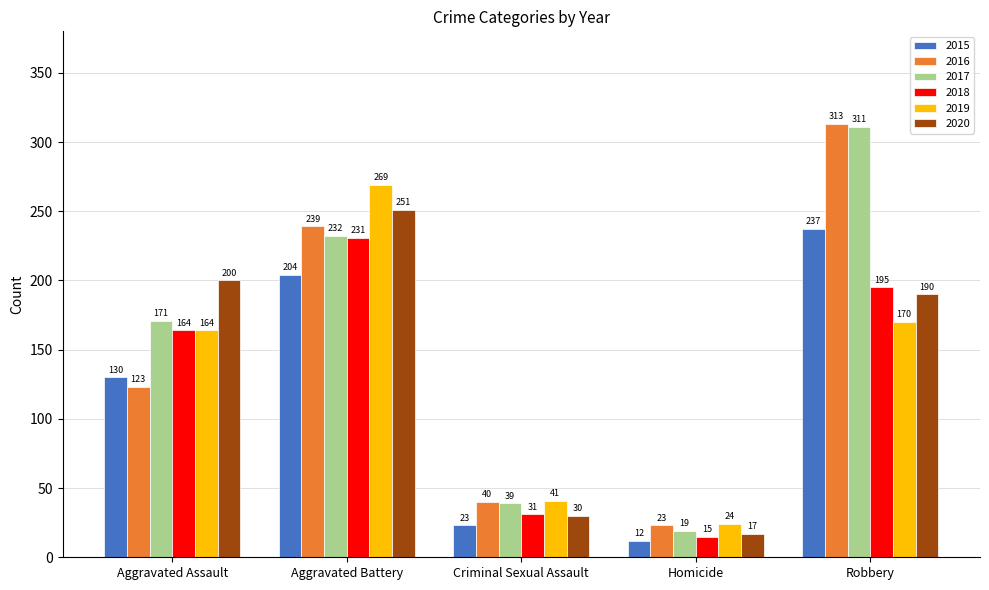

What is the difference between the highest and lowest values at Robbery?

143